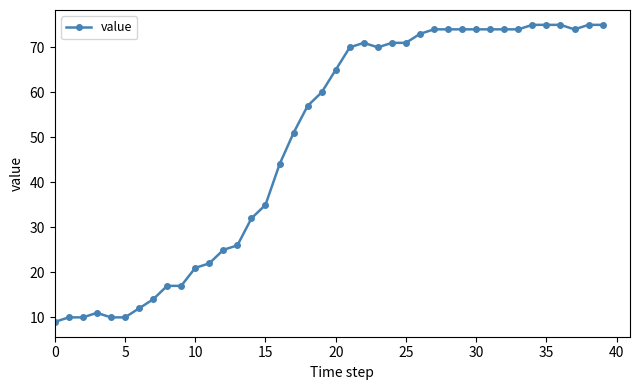

What is the sum of all values?

1951